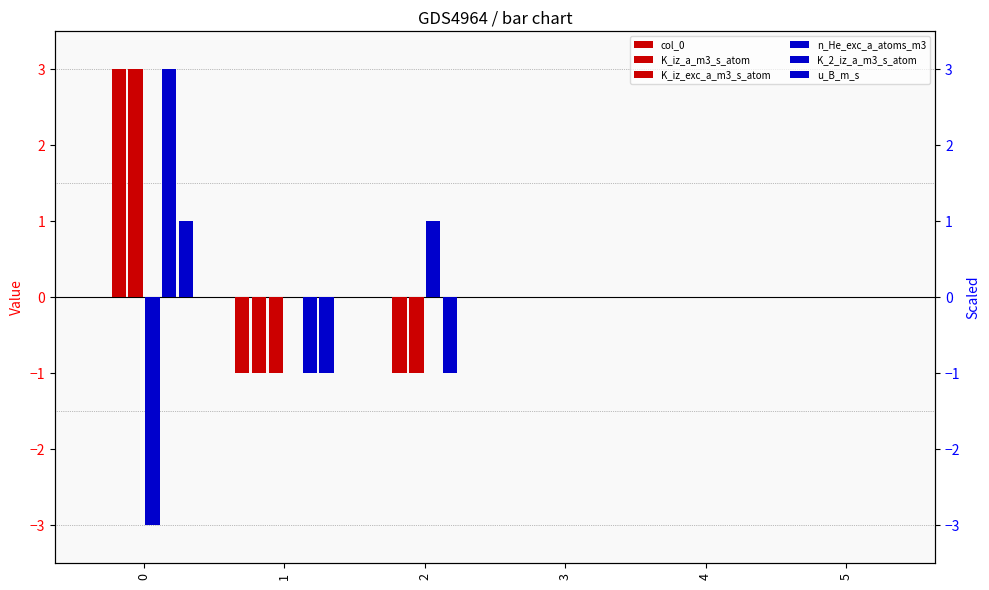

What is the value of the K_iz_a_m3_s_atom bar at the 2nd from the left?

-1